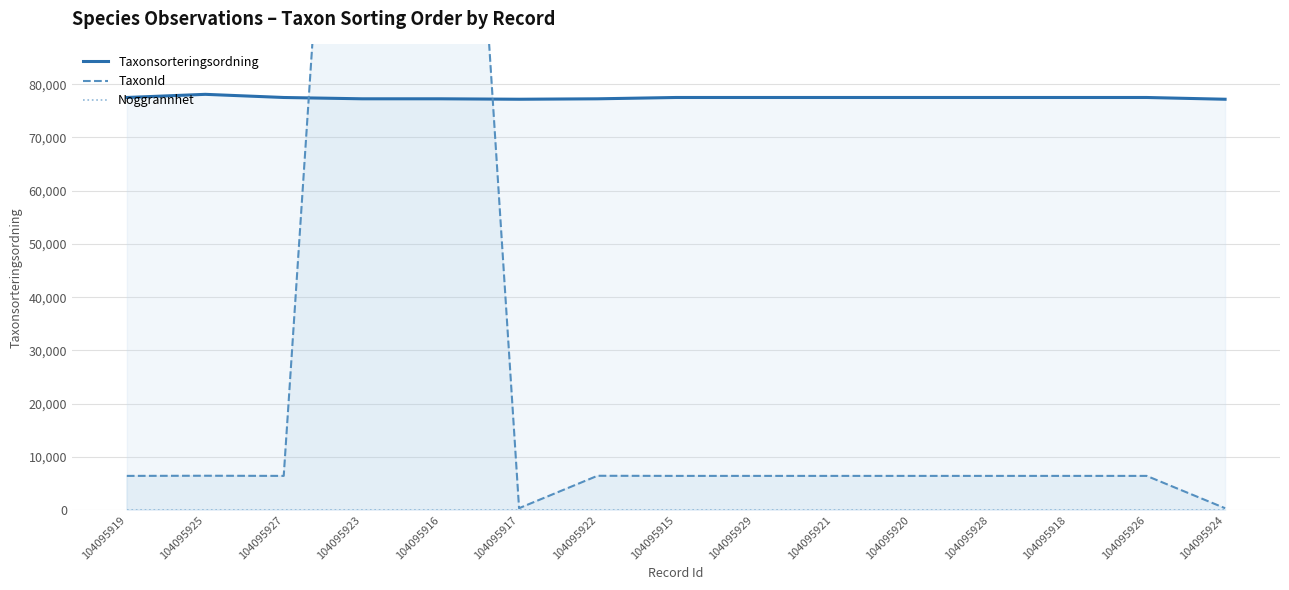

Is it true that Taxonsorteringsordning equals 107090 at 104095927?

False